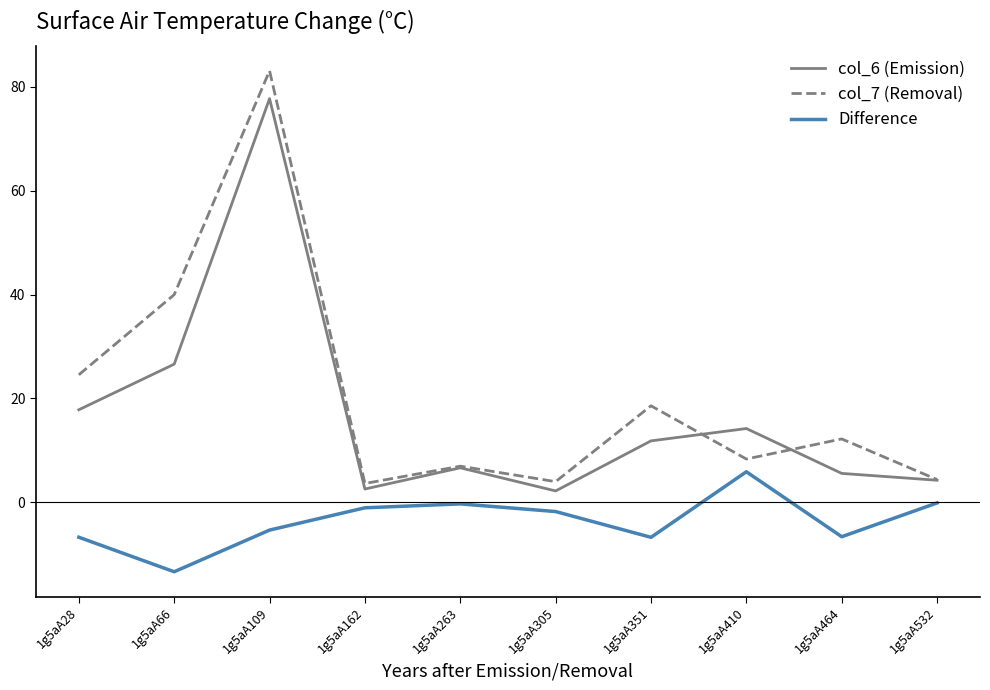

True or false: Difference and col_7 (Removal) cross at least once.

False